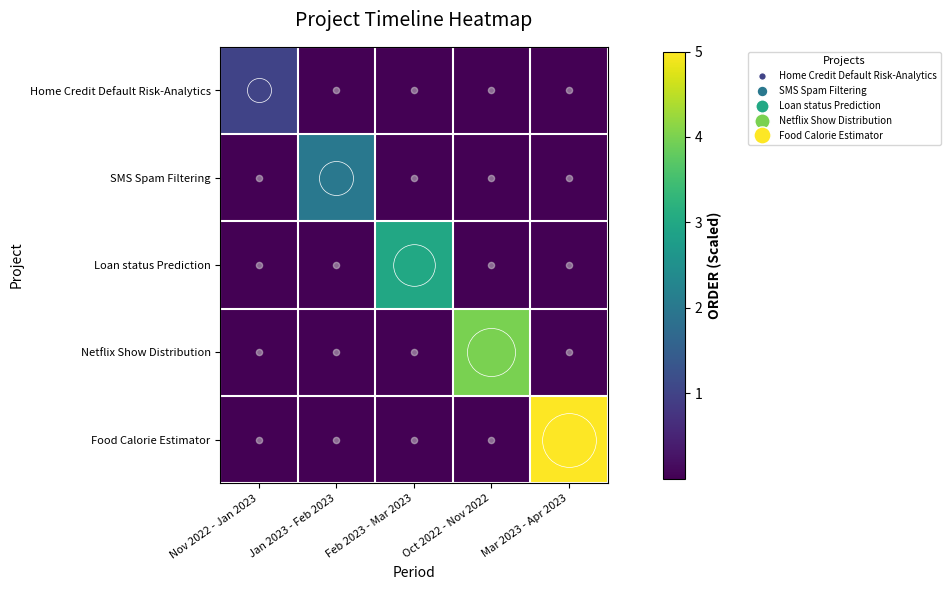

List the series in order of their overall mean, lowest first.

Home Credit Default Risk-Analytics, SMS Spam Filtering, Loan status Prediction, Netflix Show Distribution, Food Calorie Estimator